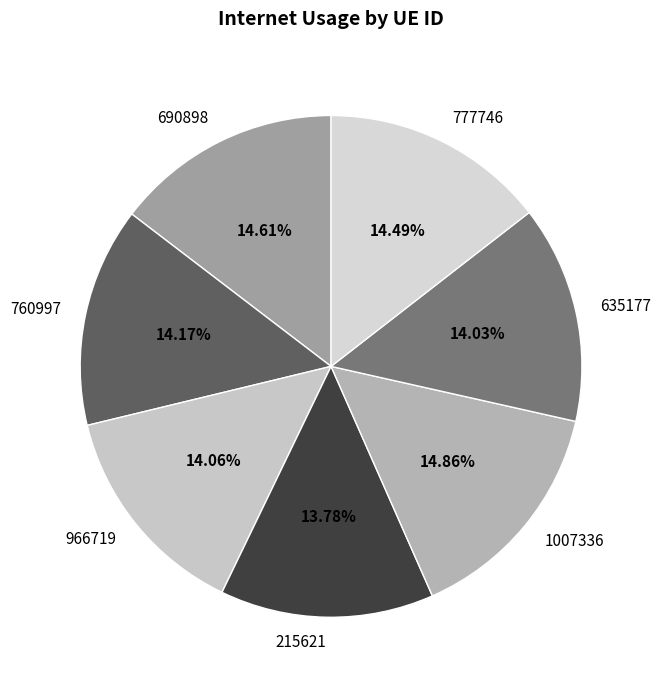

Do 760997 and 966719 together represent more than half of the pie?

No